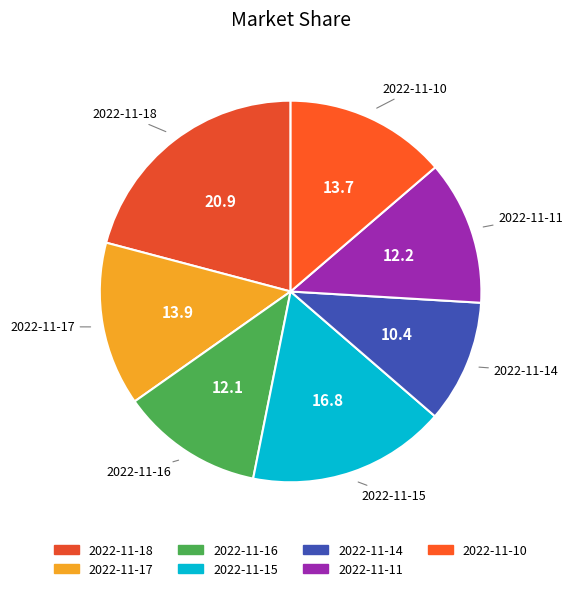

Combined, do 2022-11-15 and 2022-11-16 account for over 50%?

No